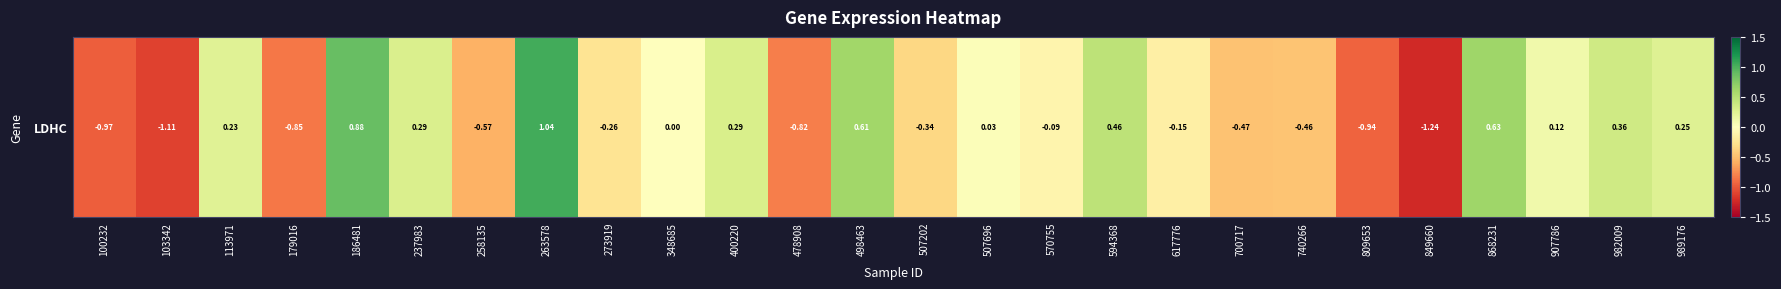

Where is the data nearest to the value 0?

348685